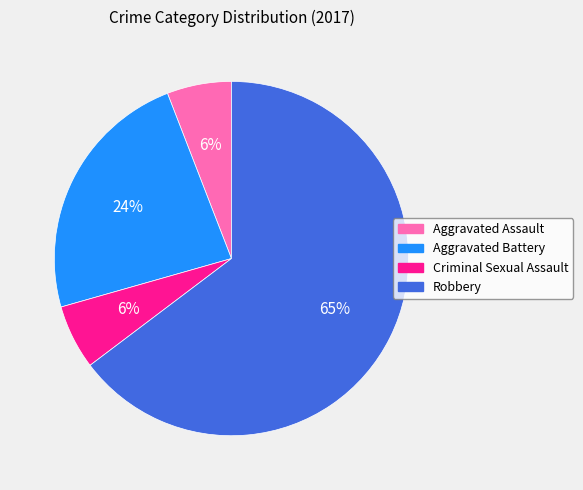

True or false: Criminal Sexual Assault accounts for 6% of the total.

True